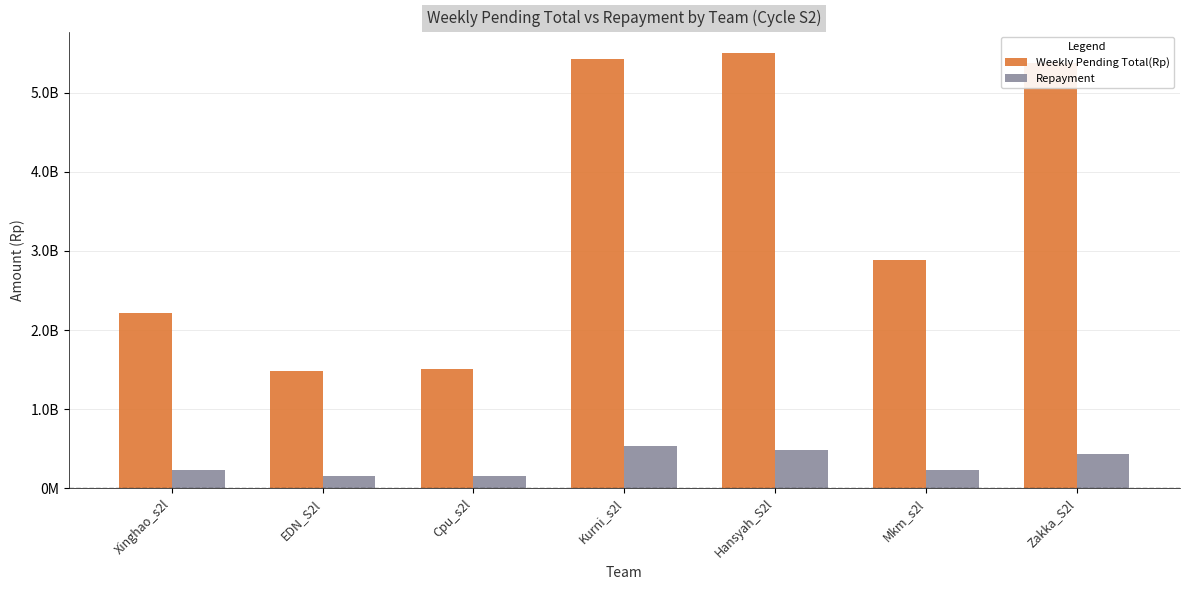

What is the label of the 6th bar from the left?

Mkm_s2l